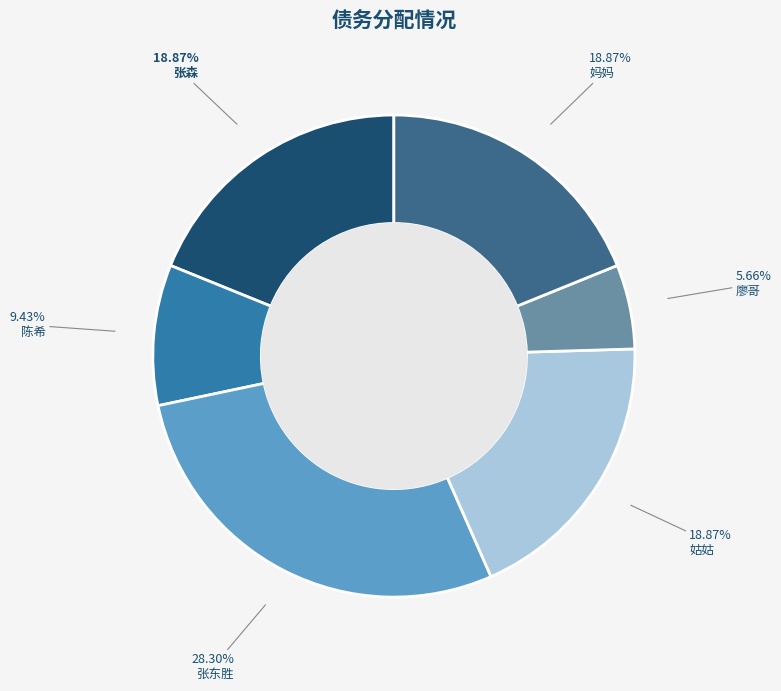

Does 妈妈 account for over 50% of the chart?

No